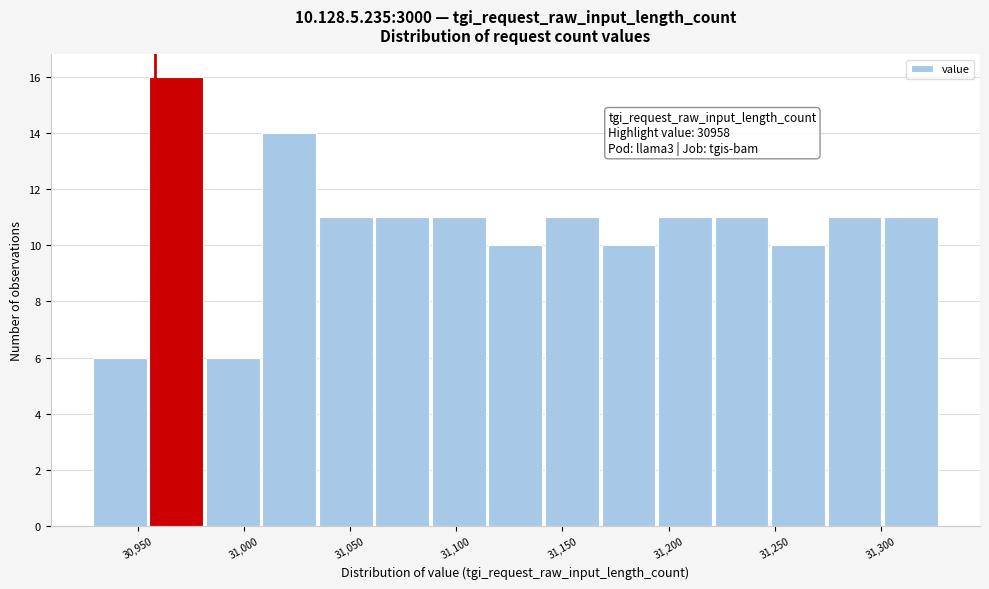

Which range on the x-axis has the tallest bar?

30955 to 30980